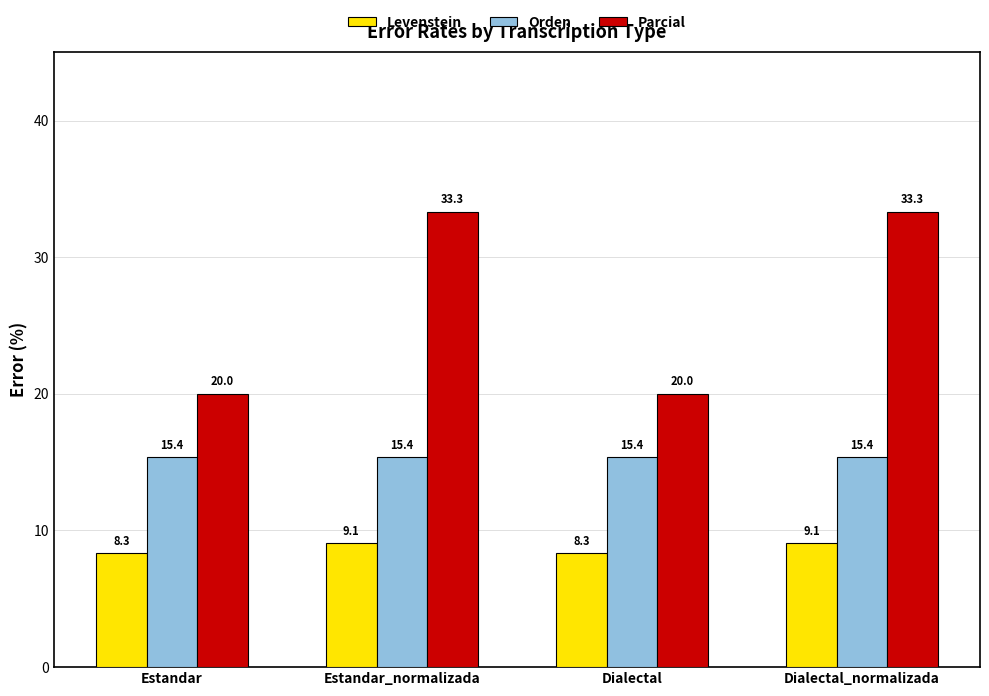

How many data points in Levenstein are above 9?

2